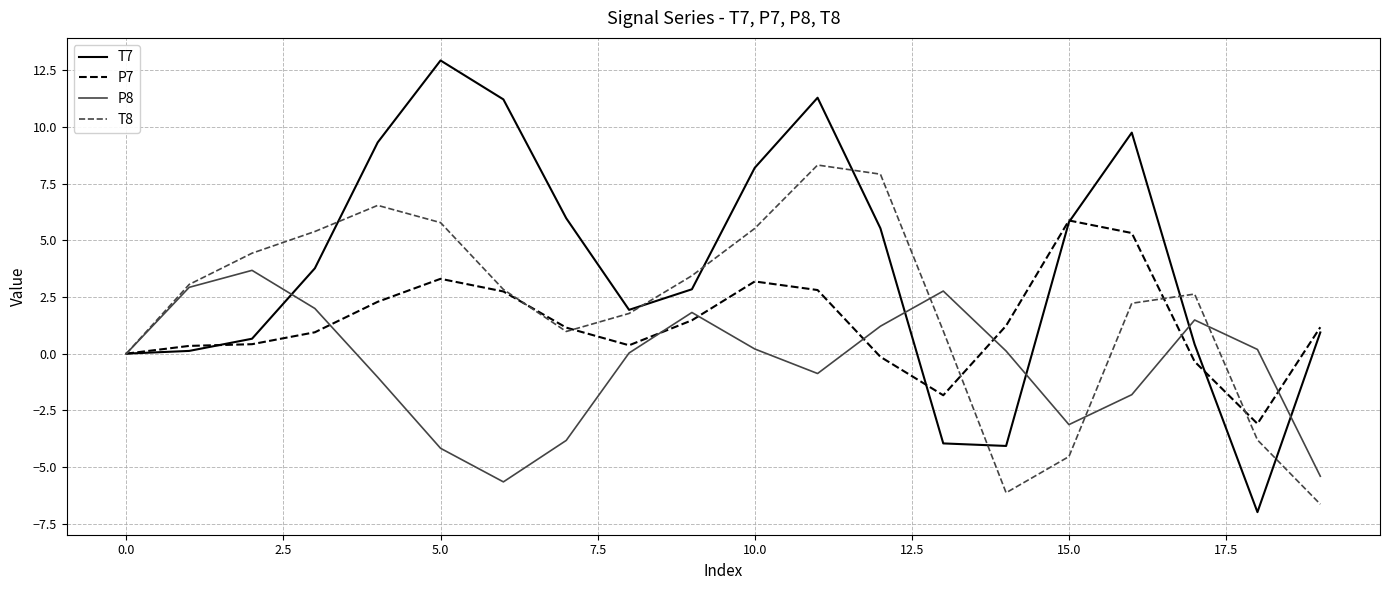

How many distinct data groups are displayed?

4